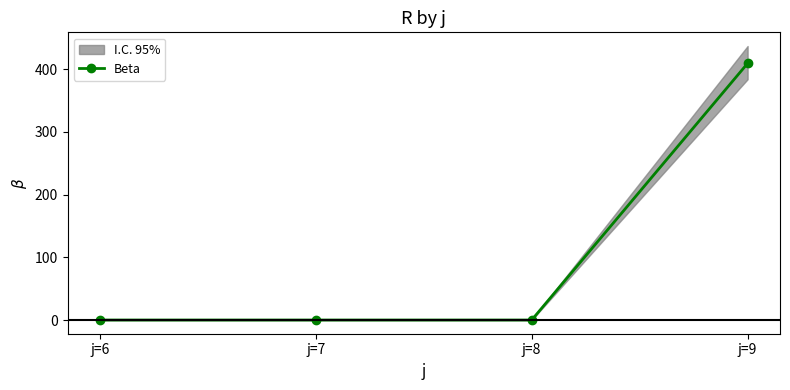

Which label corresponds to the smallest value in the chart?

j=6